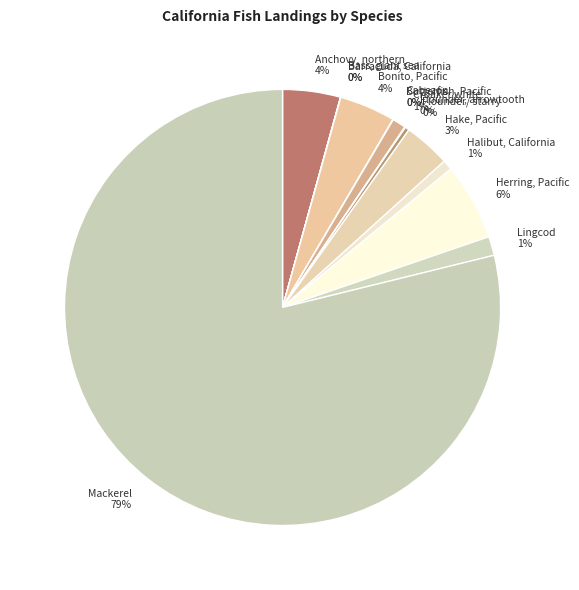

Is Mackerel the majority of the pie?

Yes